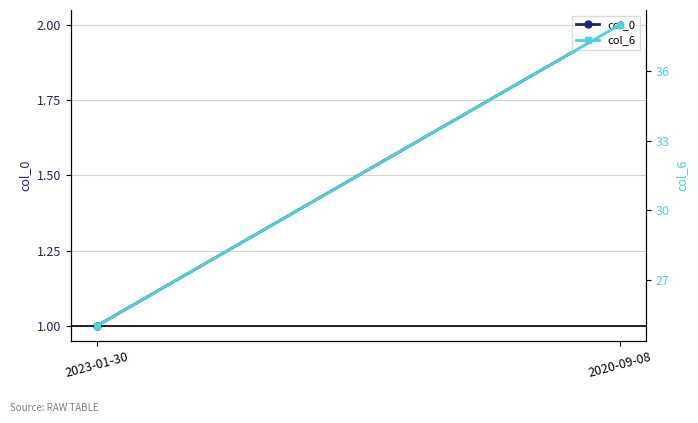

What is the difference between the col_0 values at 2020-09-08 and 2023-01-30?

1